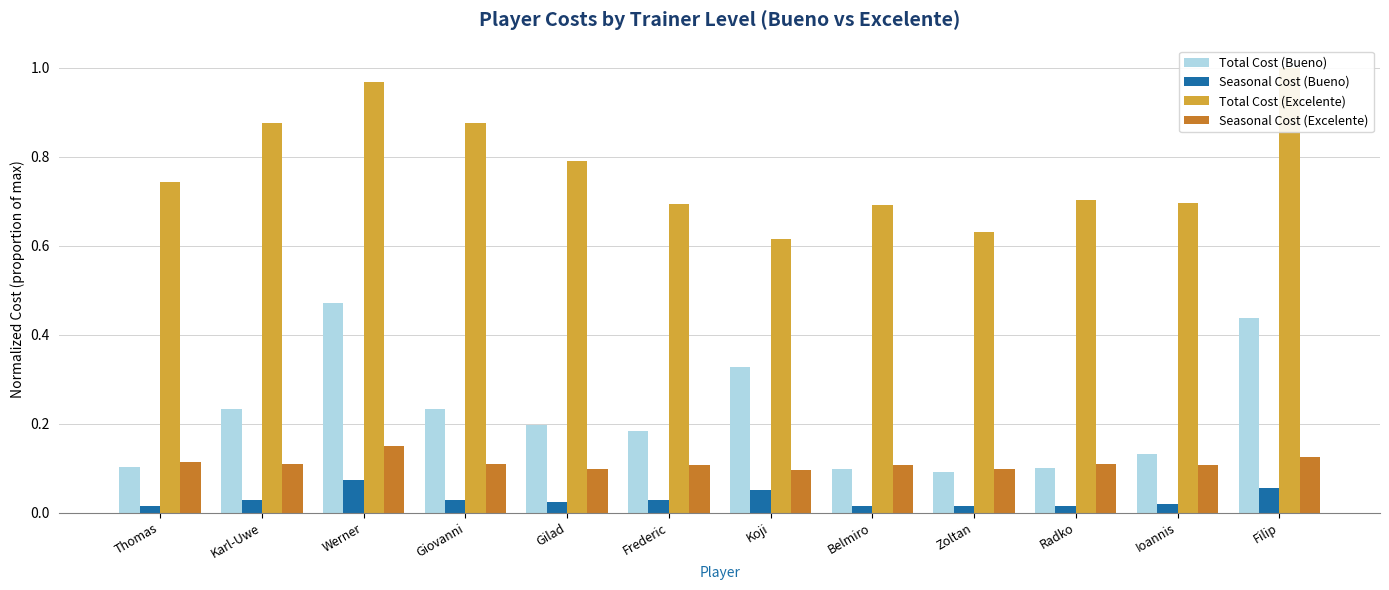

Is it true that Seasonal Cost (Bueno) equals 0.0 at Karl-Uwe?

True